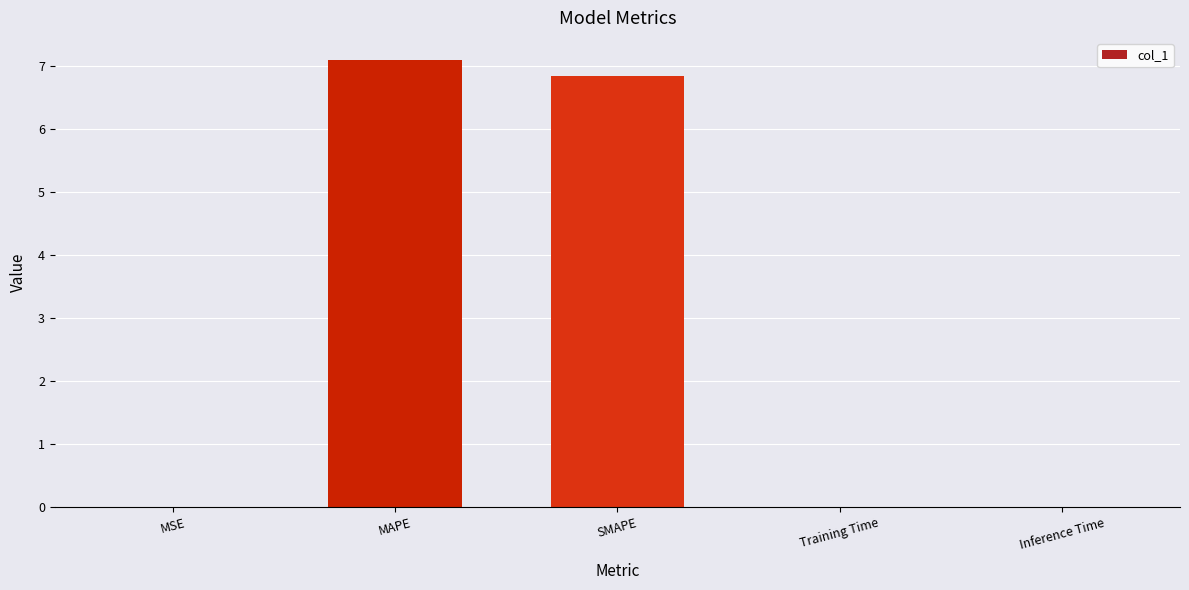

How many distinct data groups are displayed?

1